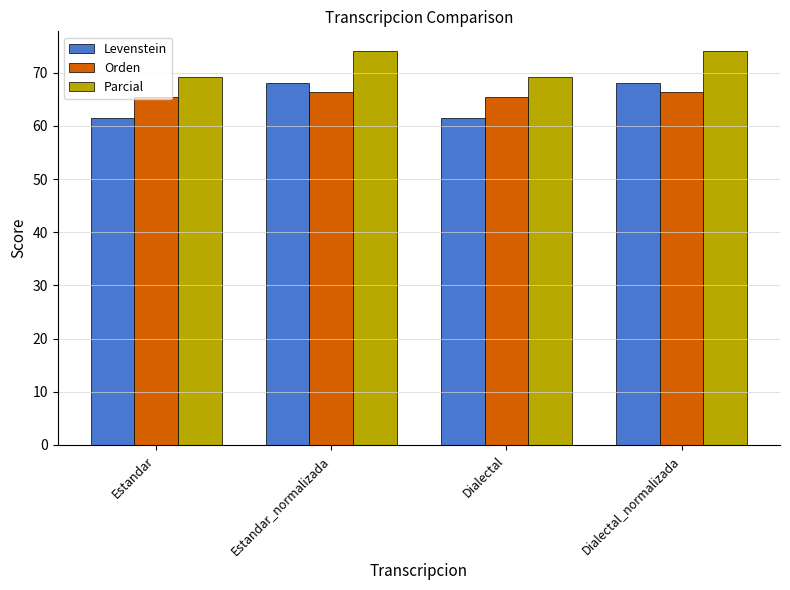

The value of Parcial at Dialectal is 69.2. True or false?

True